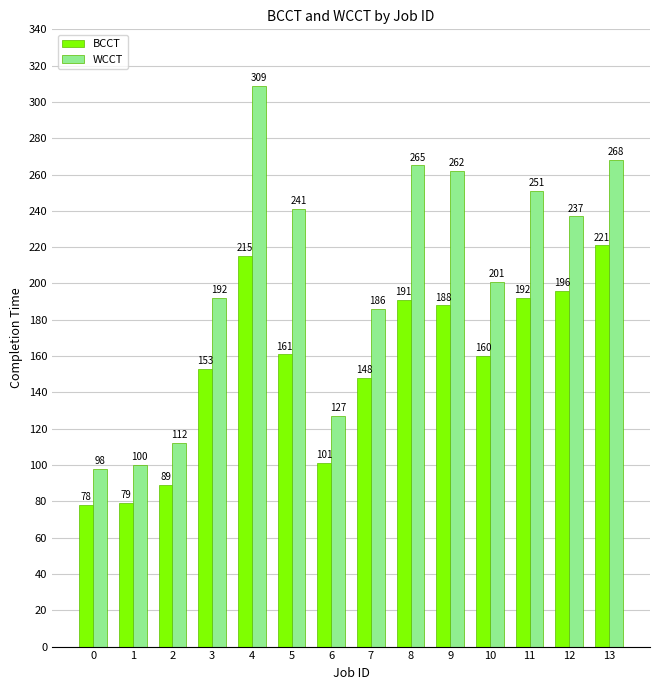

At how many categories does at least one series exceed 211?

7